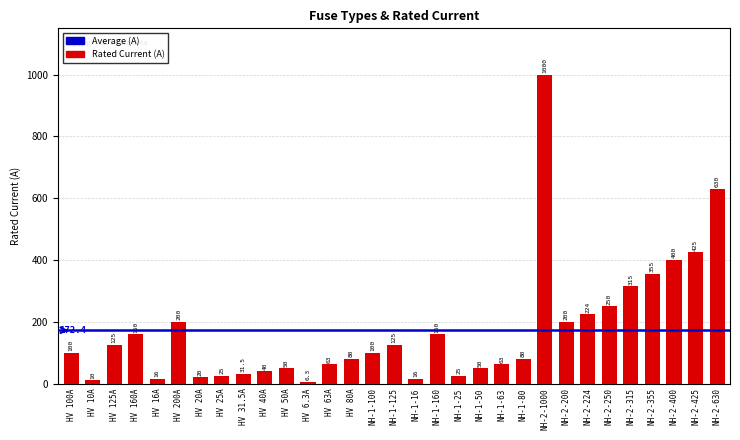

How many data points does each series have?

31